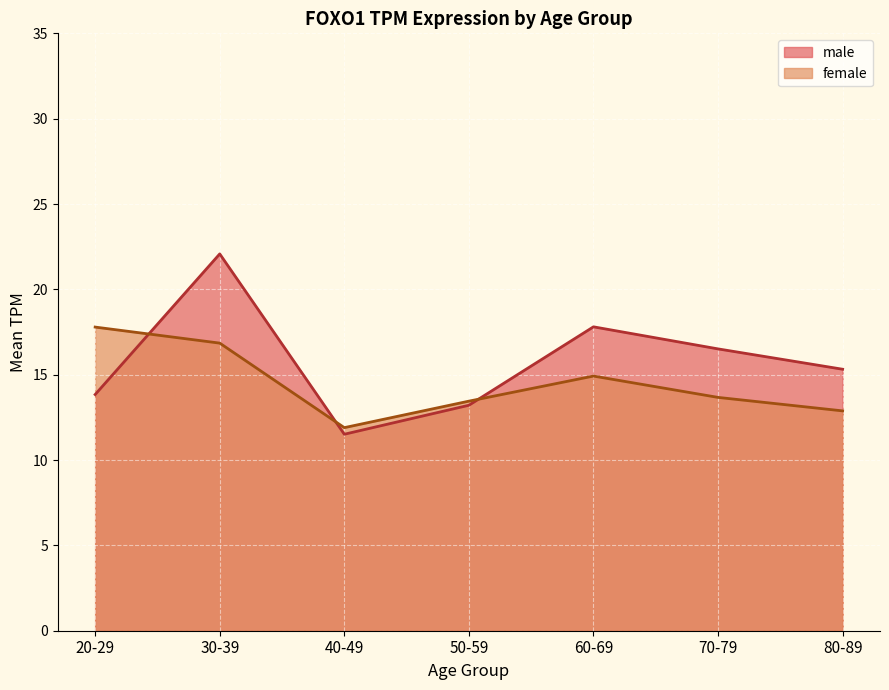

At which category is the sum across all series the highest?

30-39